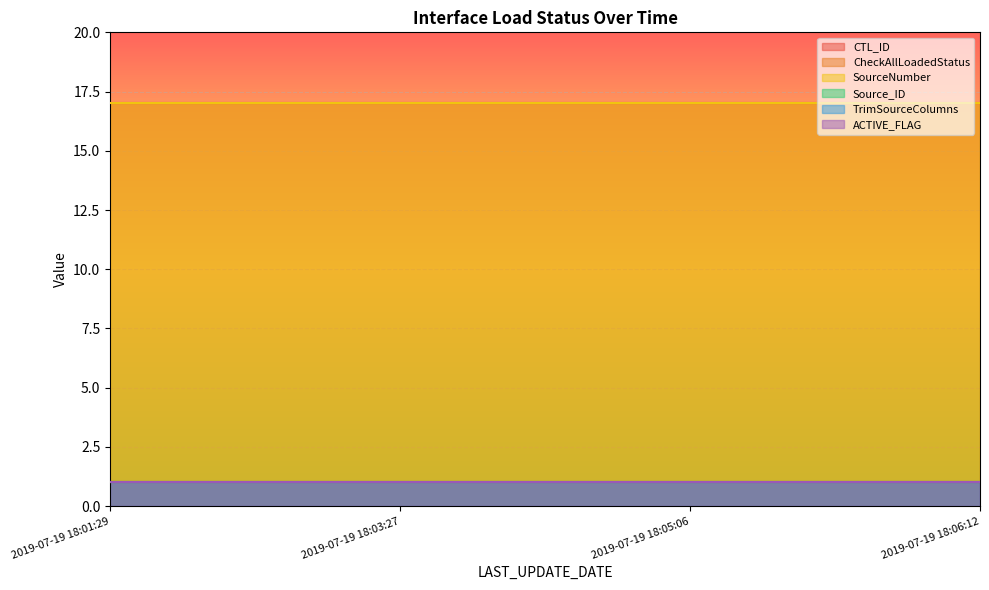

Is the value of ACTIVE_FLAG at 2019-07-19 18:01:29 greater than the value of SourceNumber at 2019-07-19 18:03:27?

No